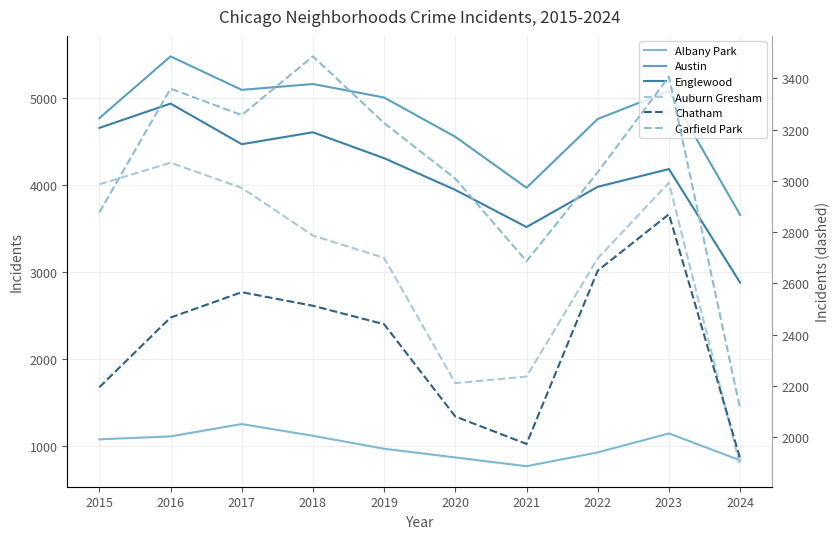

What are all the series names shown in the legend?

Albany Park, Austin, Englewood, Auburn Gresham, Chatham, Garfield Park